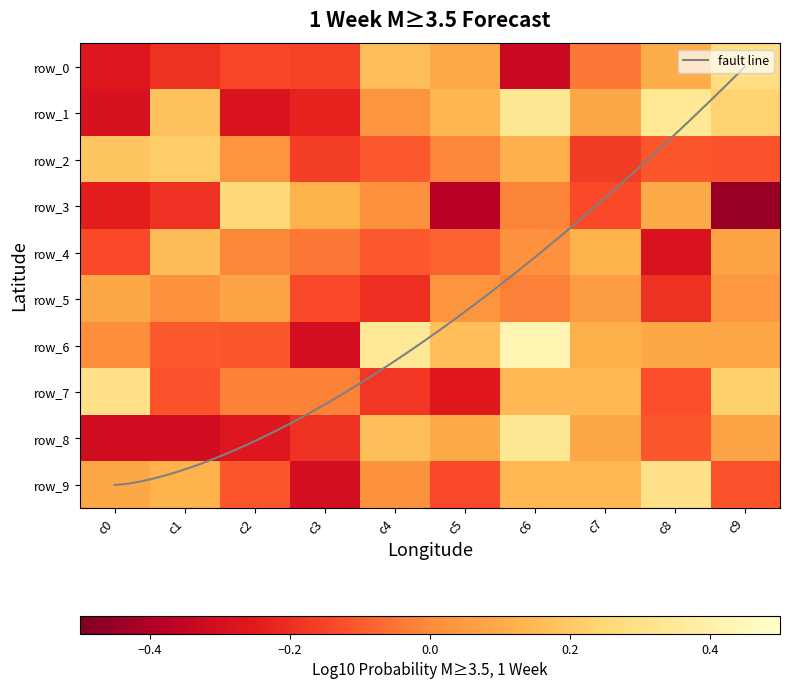

Where does the row_3 series first go above 0?

c2